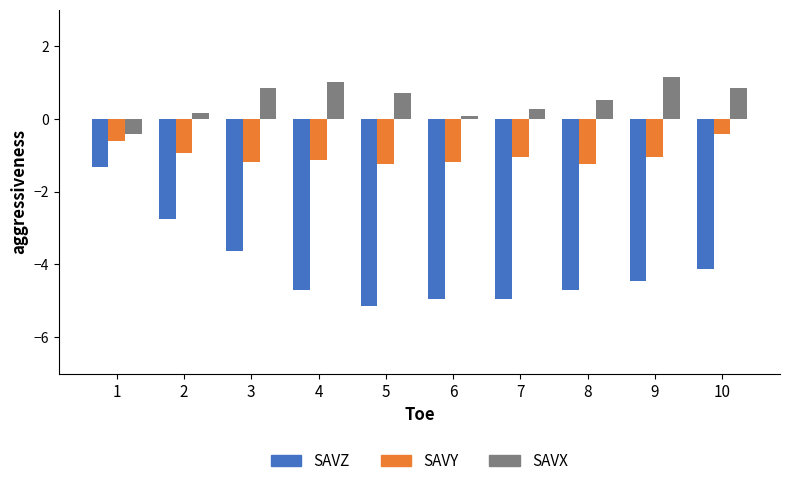

Which series has the largest range (max minus min)?

SAVZ